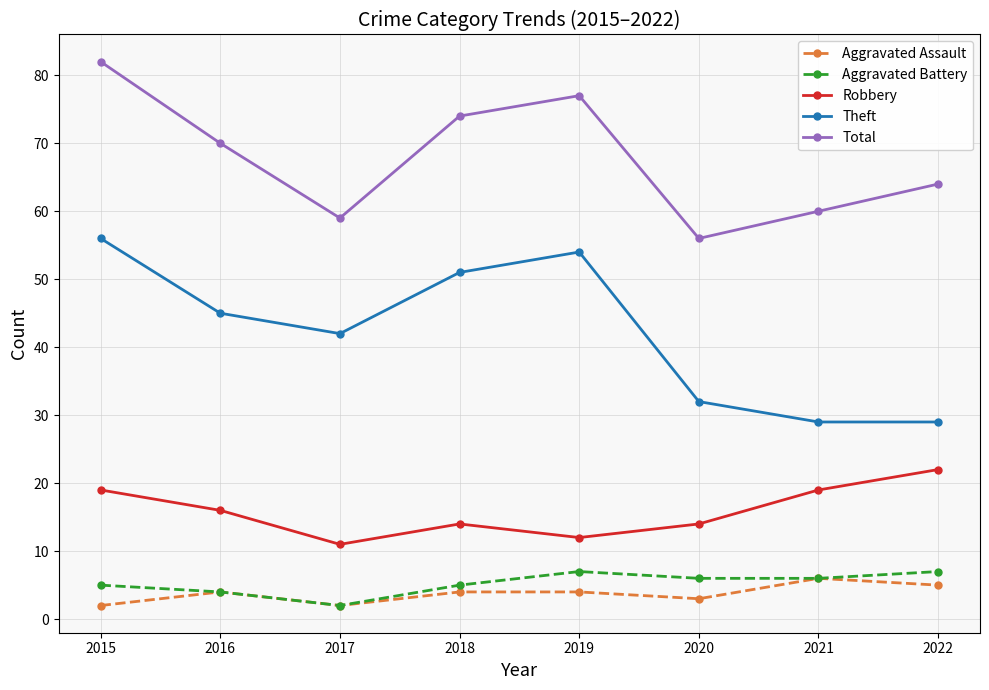

At which label does Total reach its peak?

2015